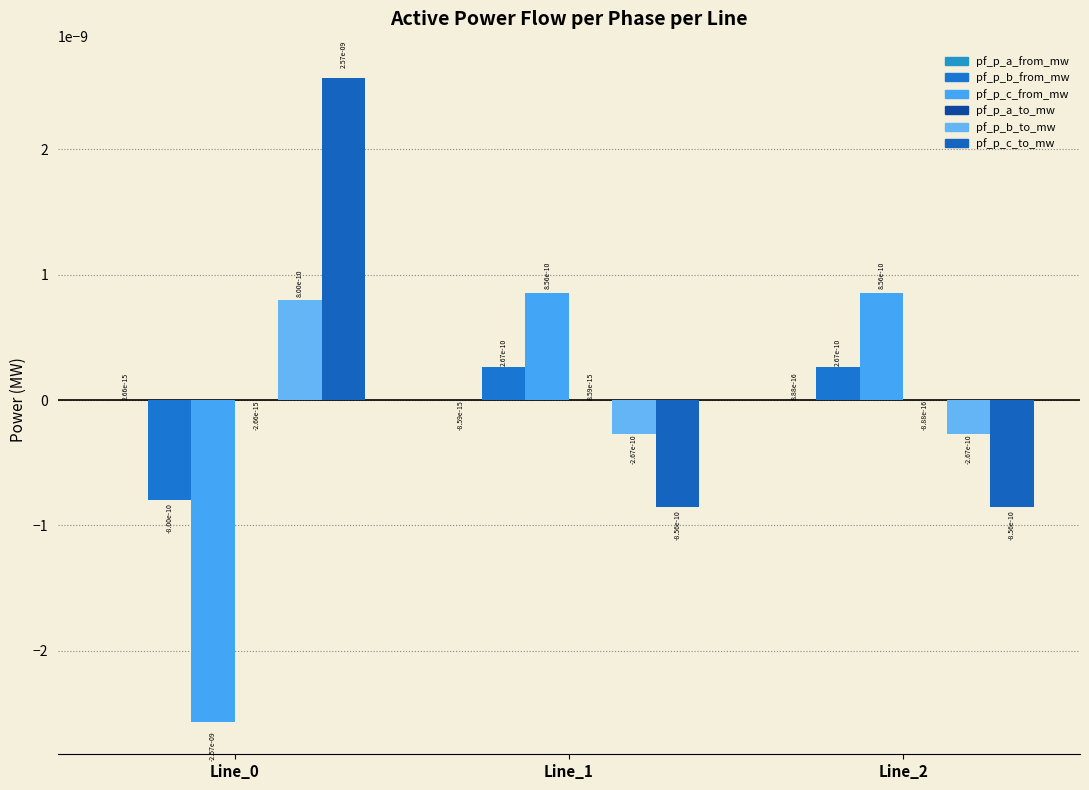

How many values in the pf_p_c_to_mw series exceed 0?

1